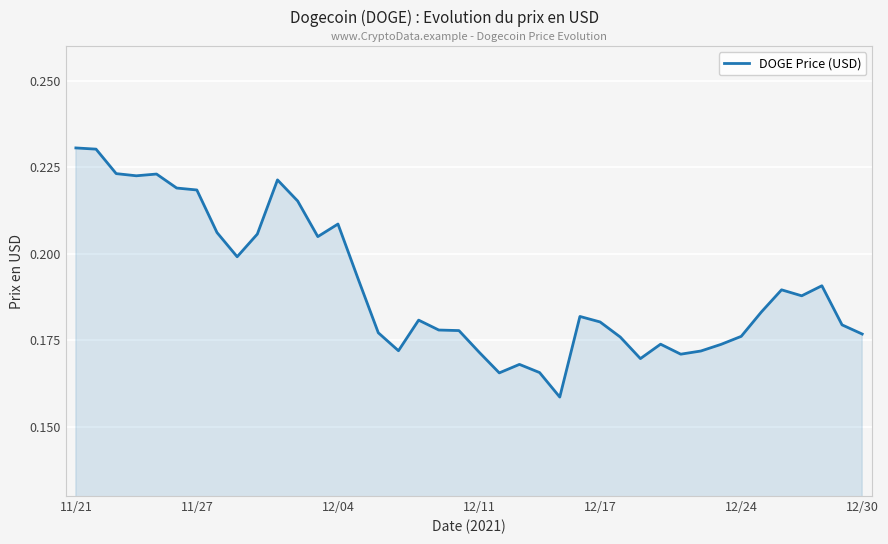

How many lines are shown in the chart?

1